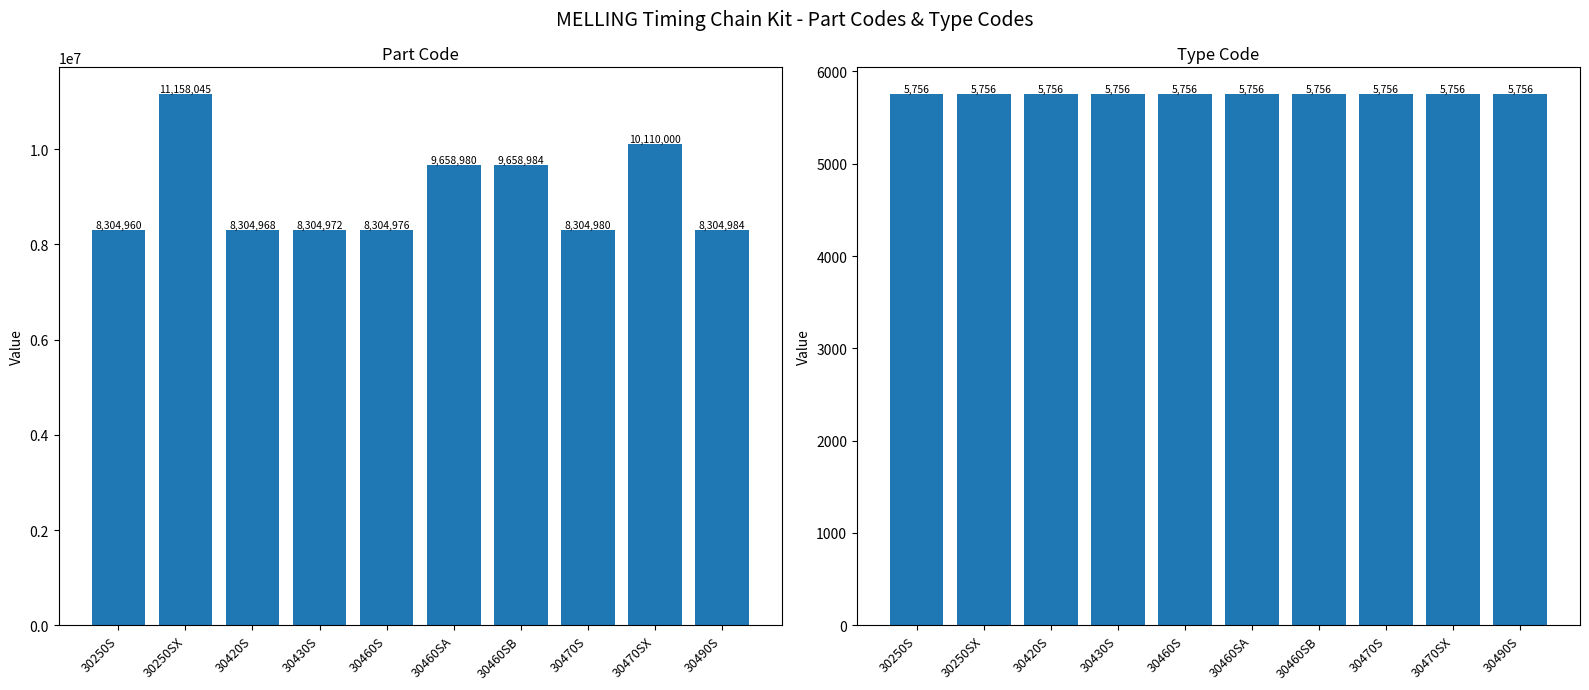

What is the difference between the Part Code values at 30250SX and 30430S?

2853073